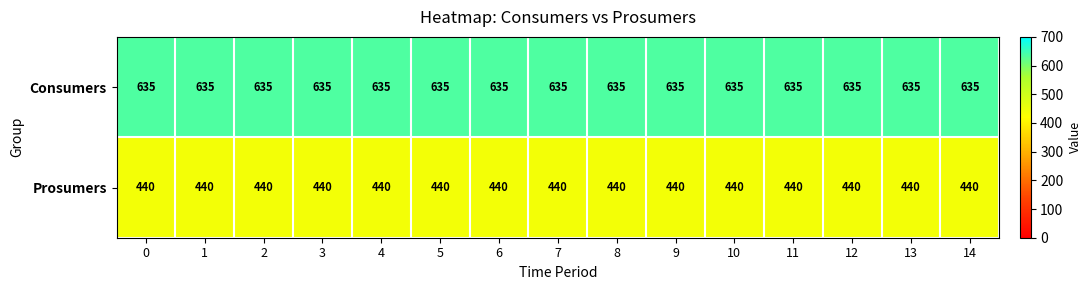

At how many categories does at least one series exceed 479?

15